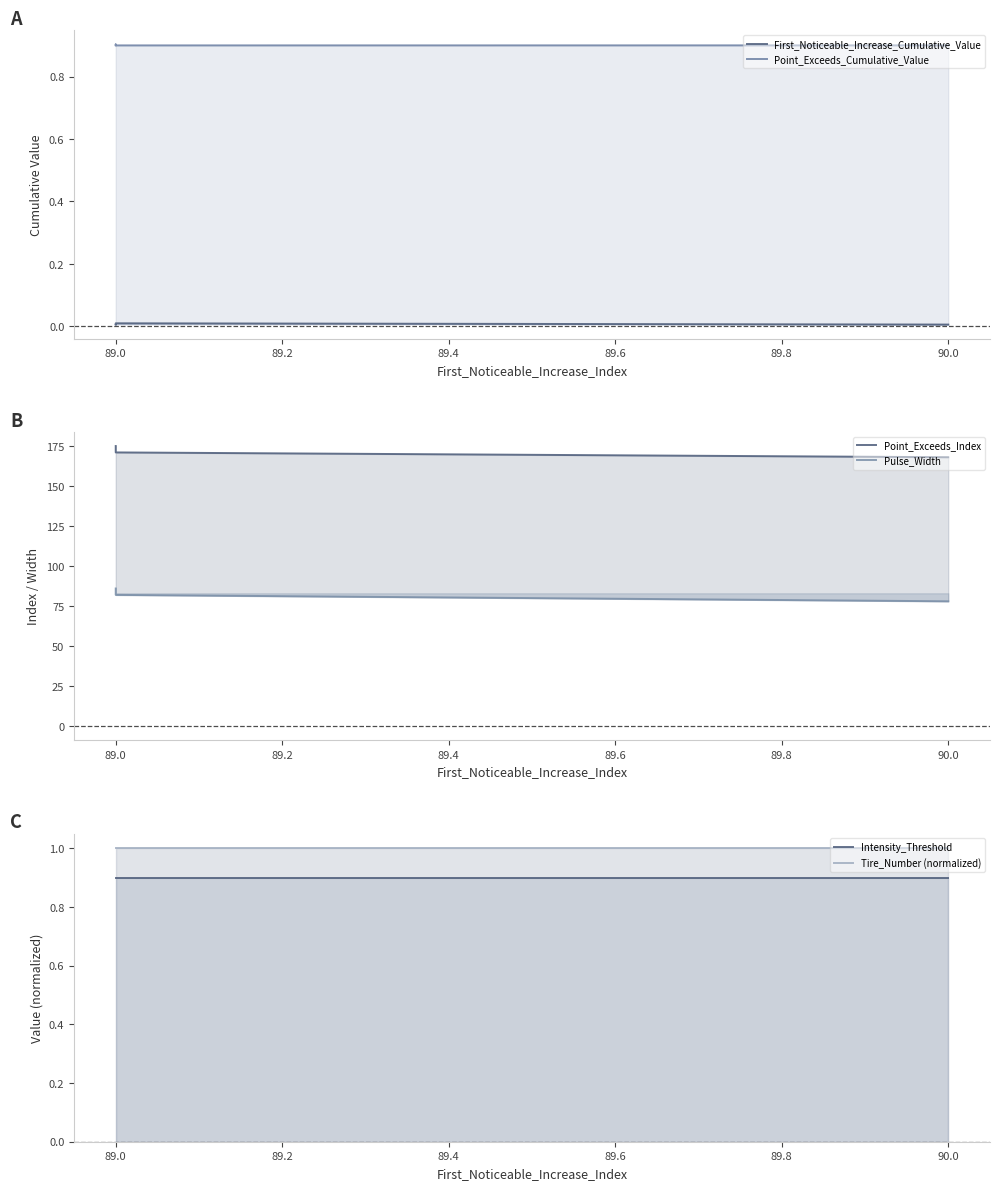

True or false: First_Noticeable_Increase_Cumulative_Value and Point_Exceeds_Cumulative_Value cross at least once.

False